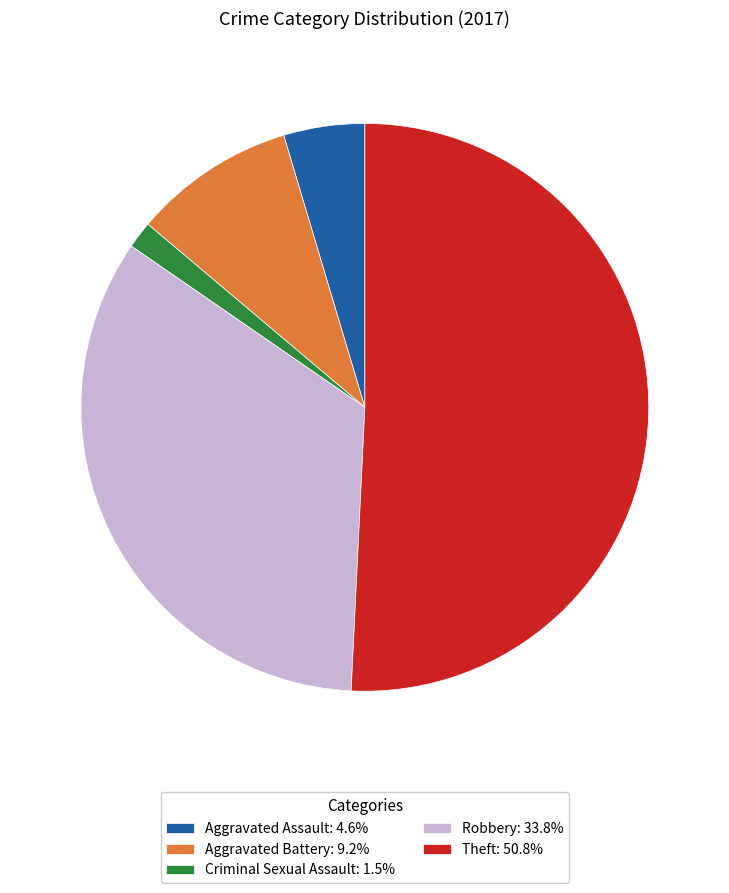

Approximately how many times larger is the value at Theft: 50.8% compared to Criminal Sexual Assault: 1.5%?

33.0